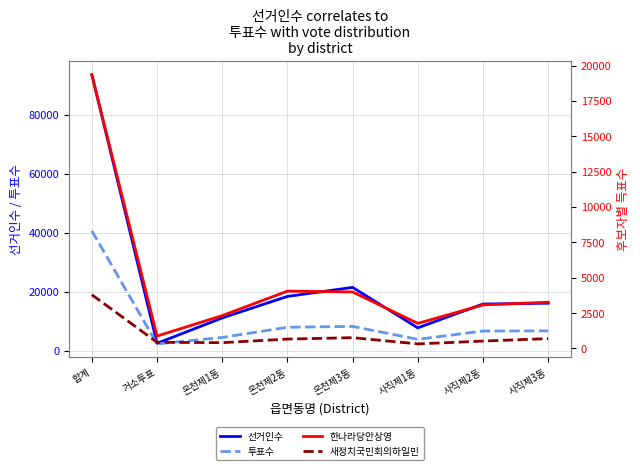

Reading right to left, what are all the values shown in this chart?

선거인수: 16141	15870	7802	21499	18436	11162	2562	93472
투표수: 6787	6727	3915	8292	8002	4550	2368	40647
한나라당안상영: 3267	3075	1771	3994	4052	2319	873	19353
새정치국민회의하일민: 696	519	319	760	660	406	433	3794